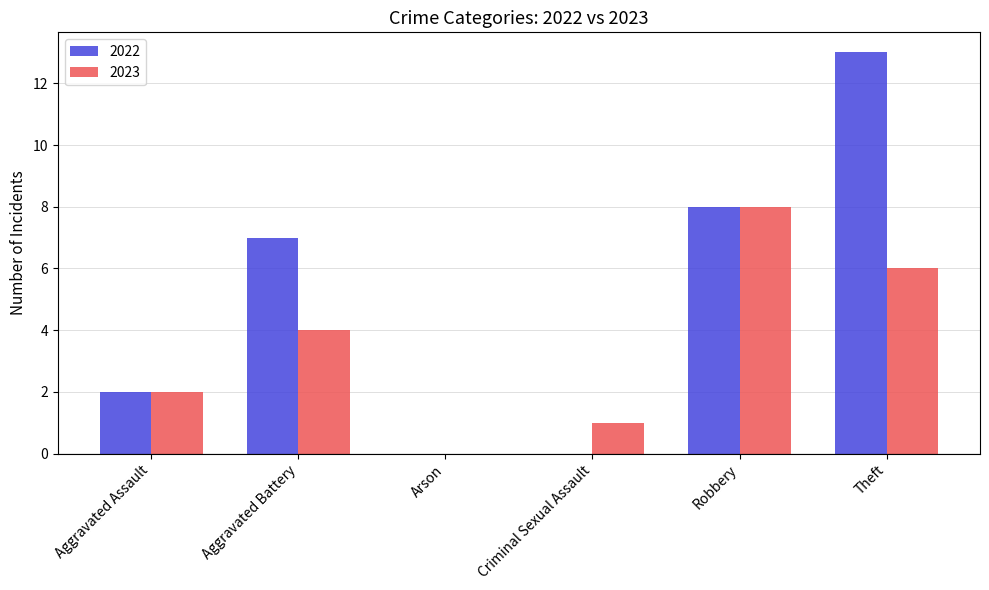

Is it true that 2023 equals 8 at Robbery?

True